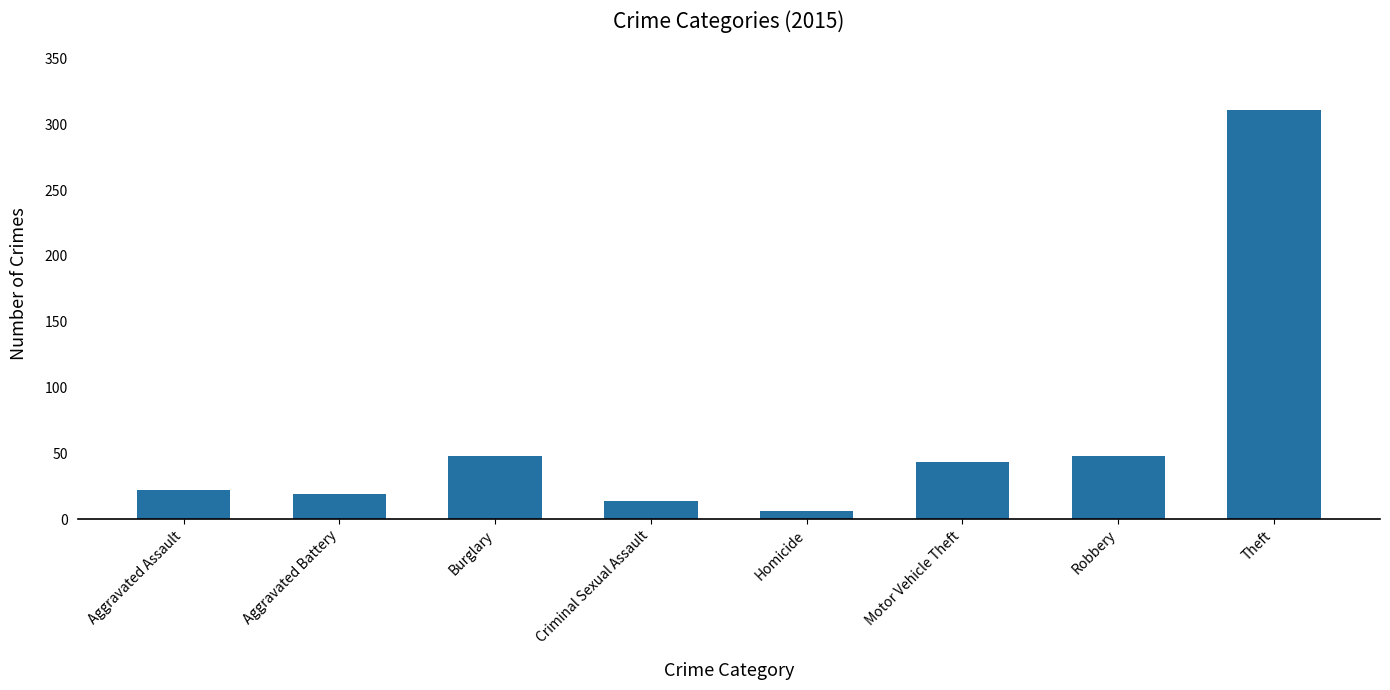

Reading right to left, transcribe all the data shown in this chart.

311	48	43	6	14	48	19	22